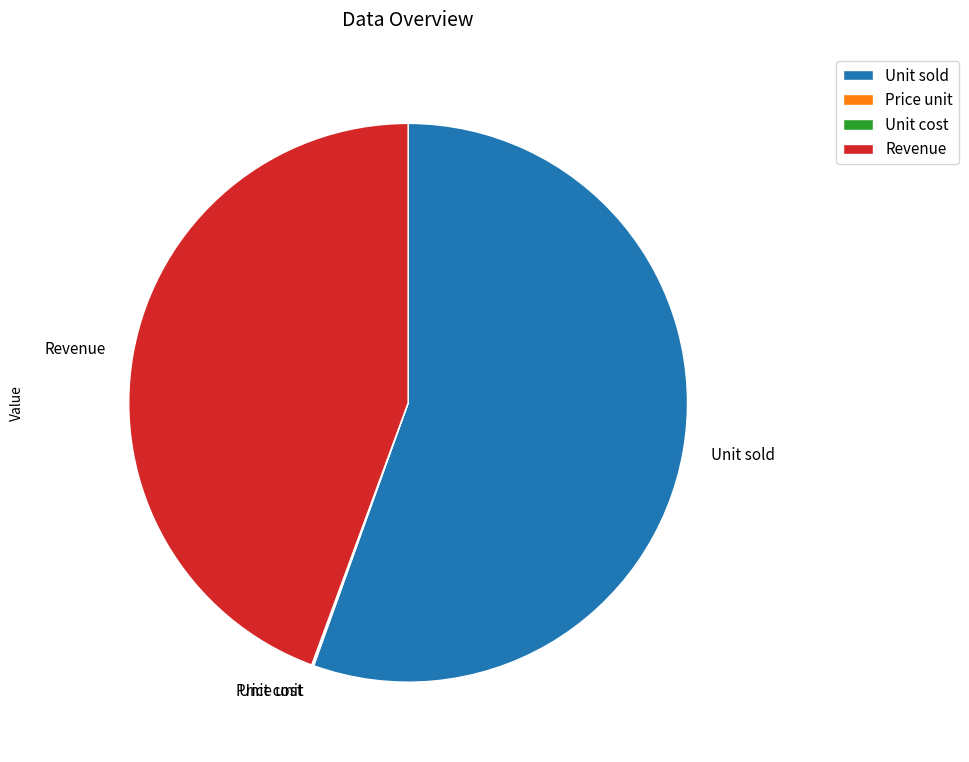

Is there a majority slice in this chart?

Yes